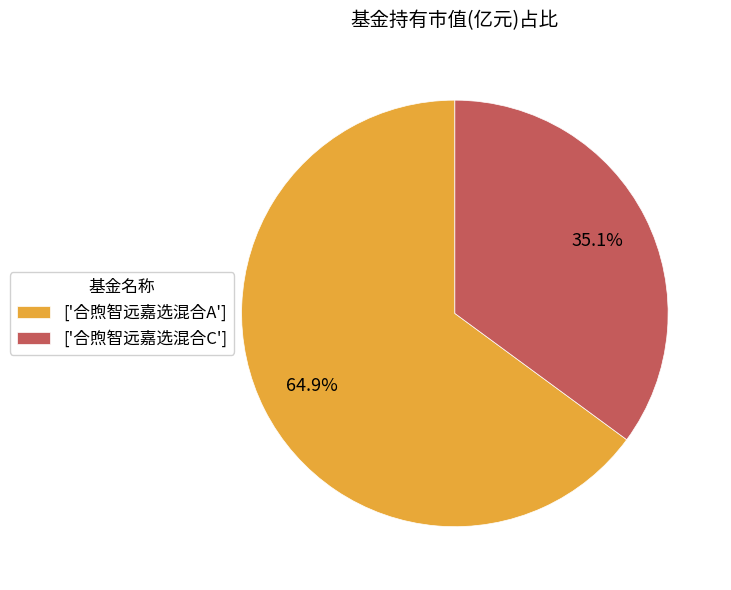

What is the largest slice in the pie chart?

['合煦智远嘉选混合A']